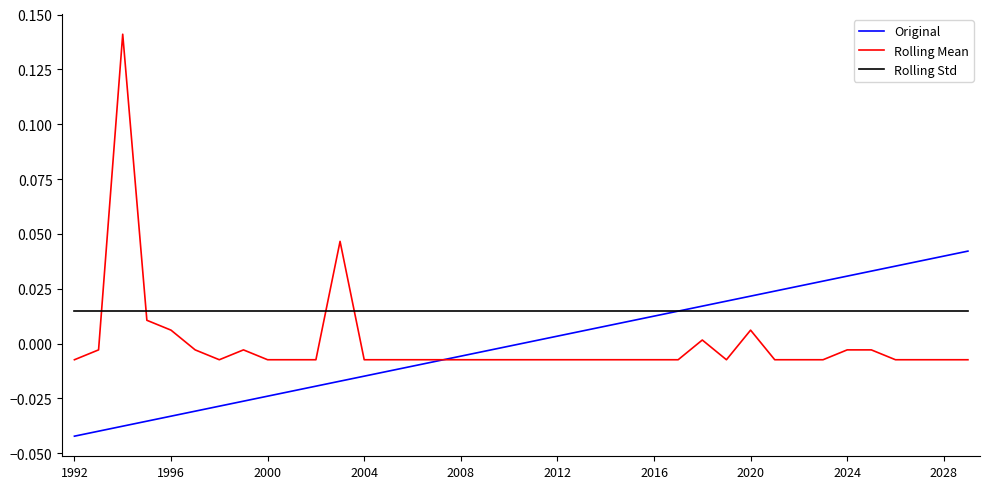

Which series has the widest spread of values?

Rolling Mean